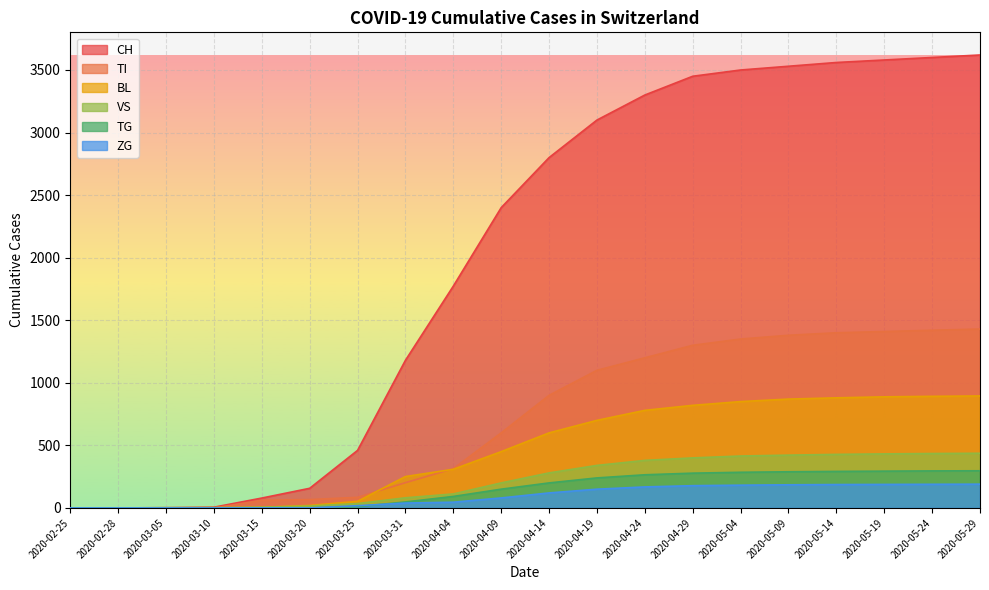

Which series changed the most between 2020-03-31 and 2020-04-19?

CH